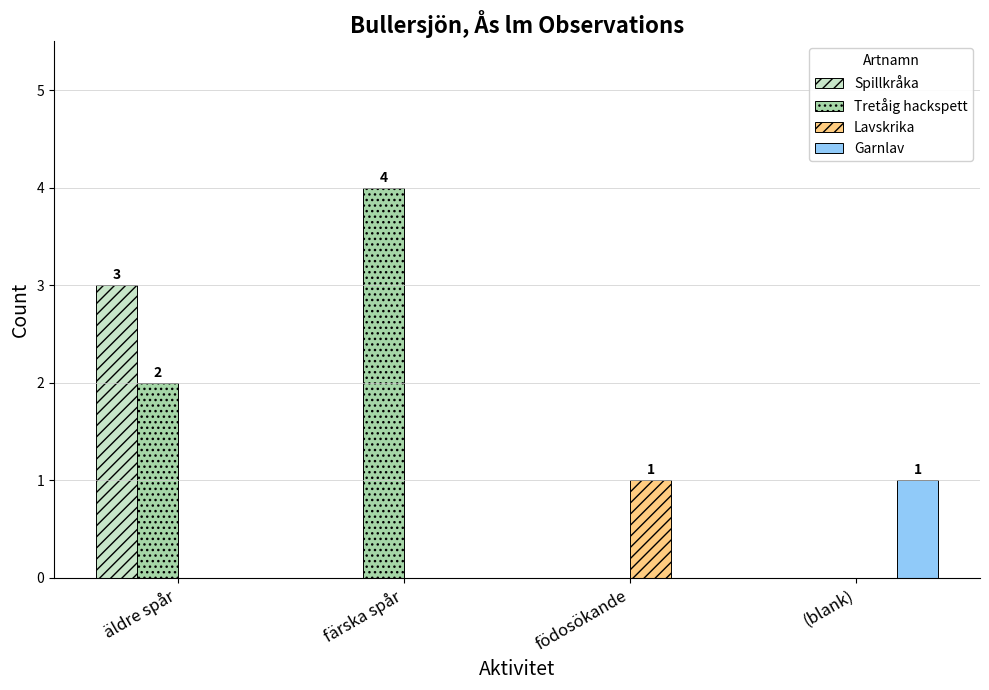

Is it true that Spillkråka equals 0 at födosökande?

True